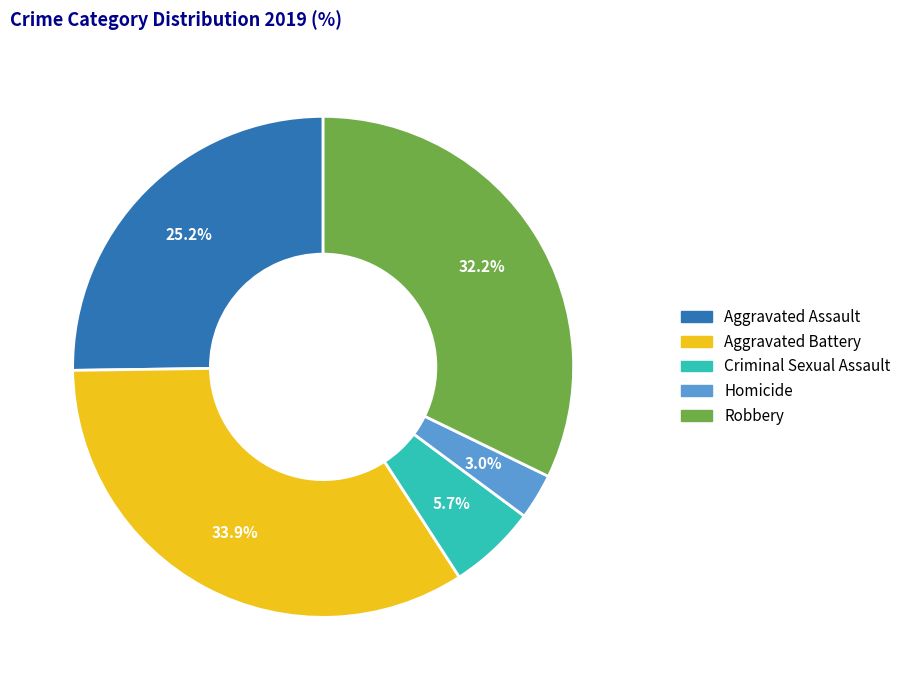

Does Homicide account for over 50% of the chart?

No